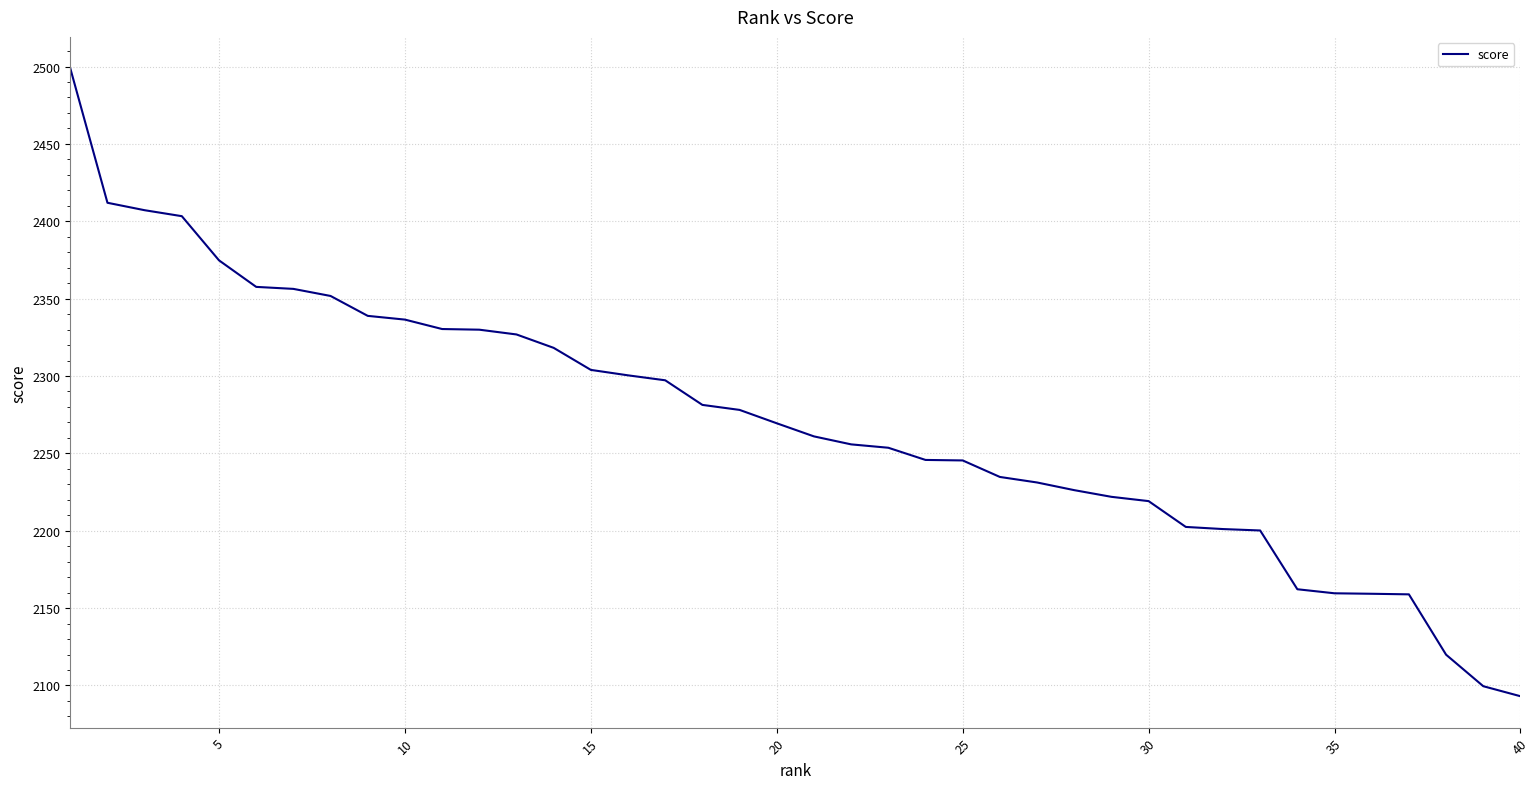

What is the minimum value shown in the chart?

2093.0